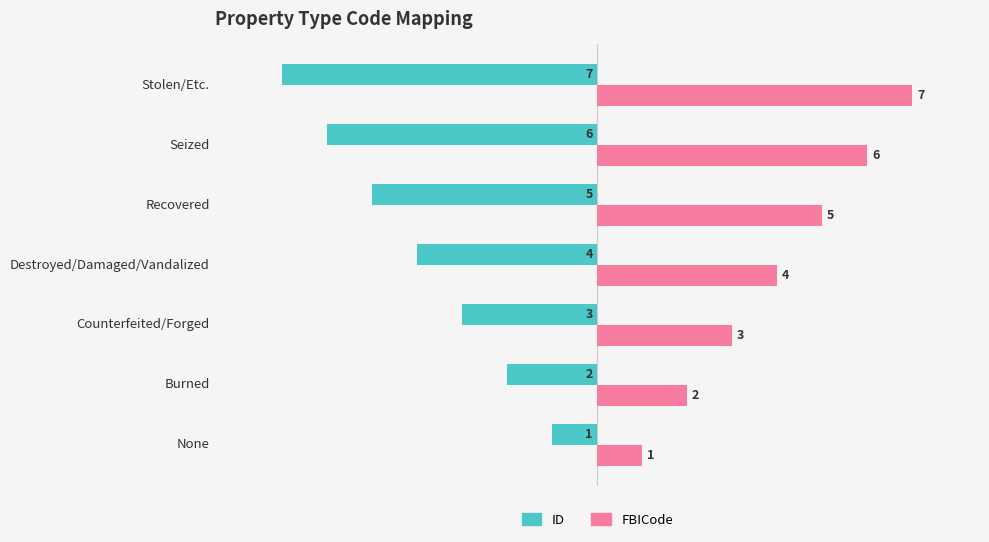

Rank the series at None from lowest to highest value.

ID, FBICode